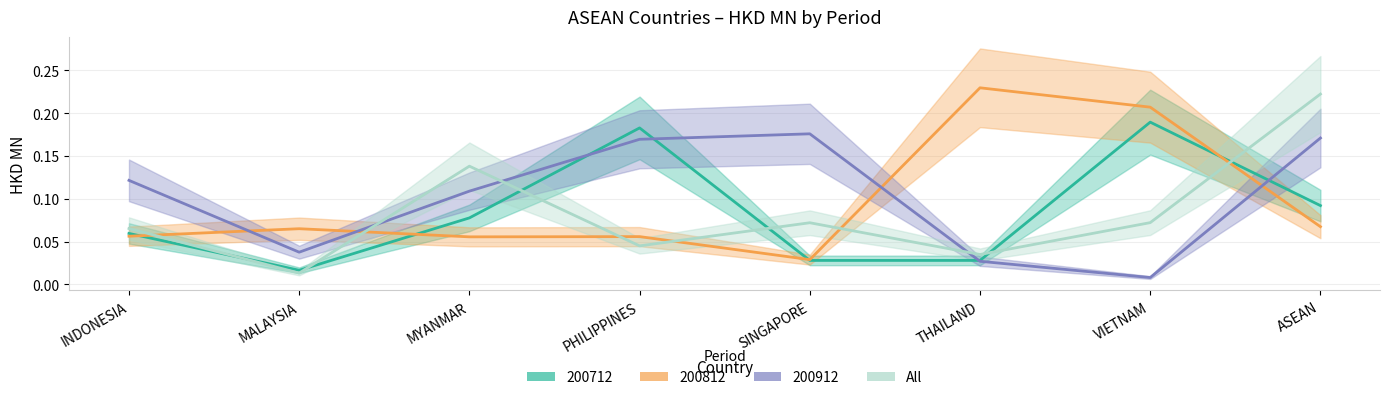

What is the label of the 2nd point from the right?

VIETNAM